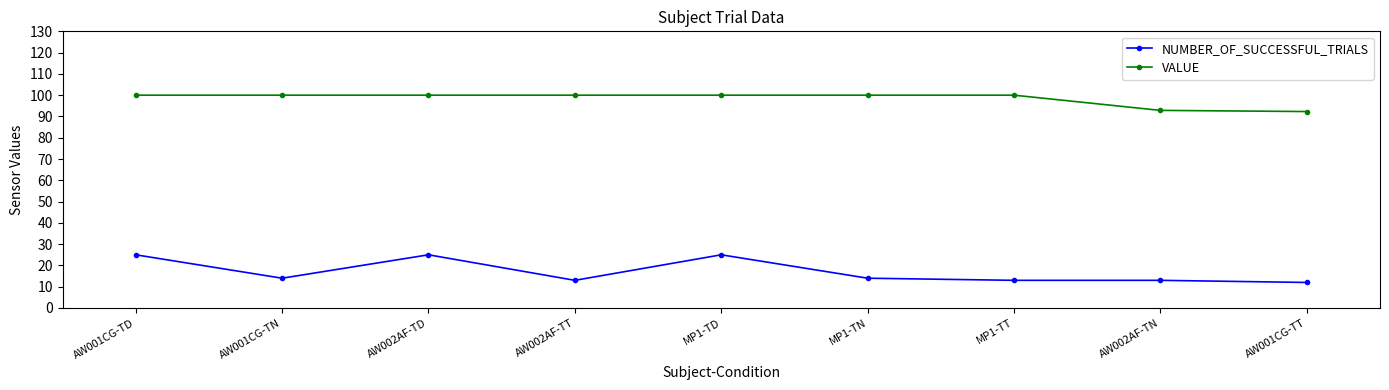

Rank the series by their maximum value, from highest to lowest.

VALUE, NUMBER_OF_SUCCESSFUL_TRIALS